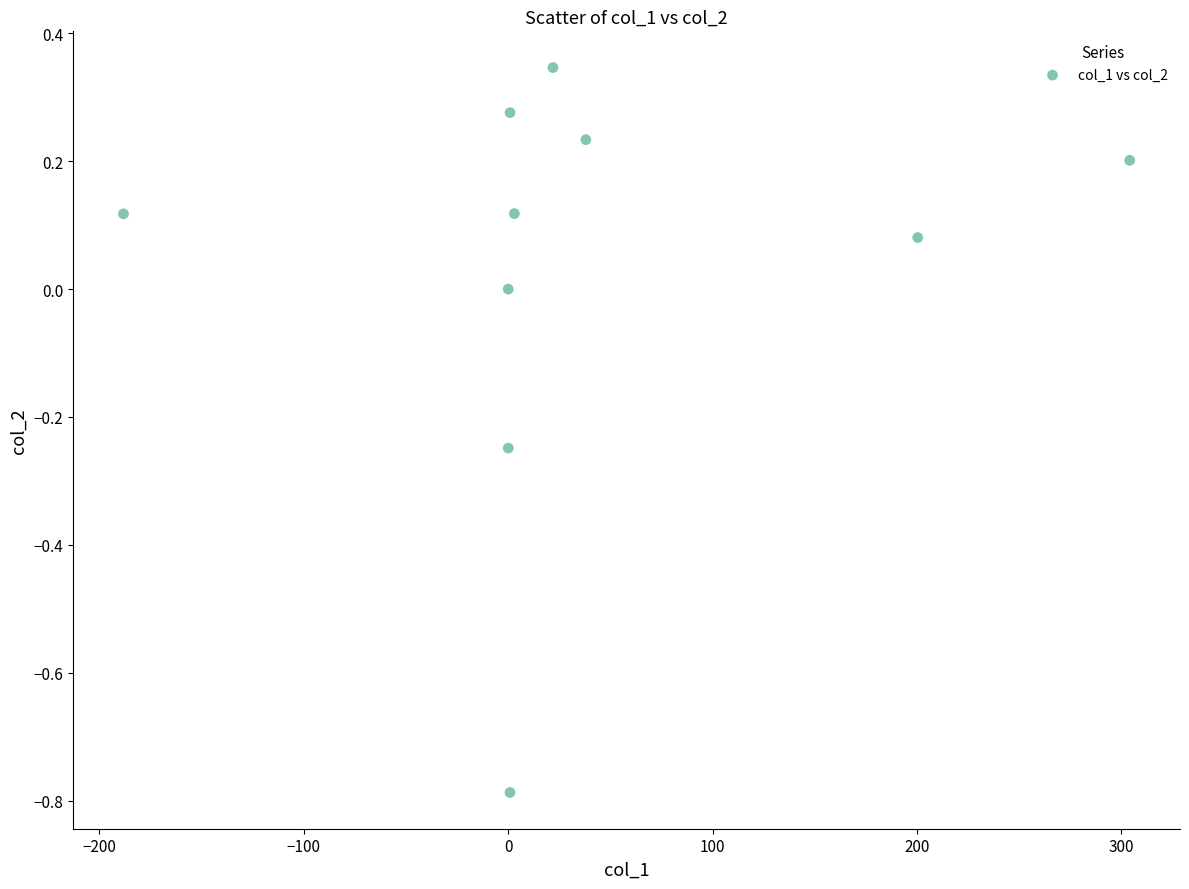

What is the range of X values (max minus min)?

492.3